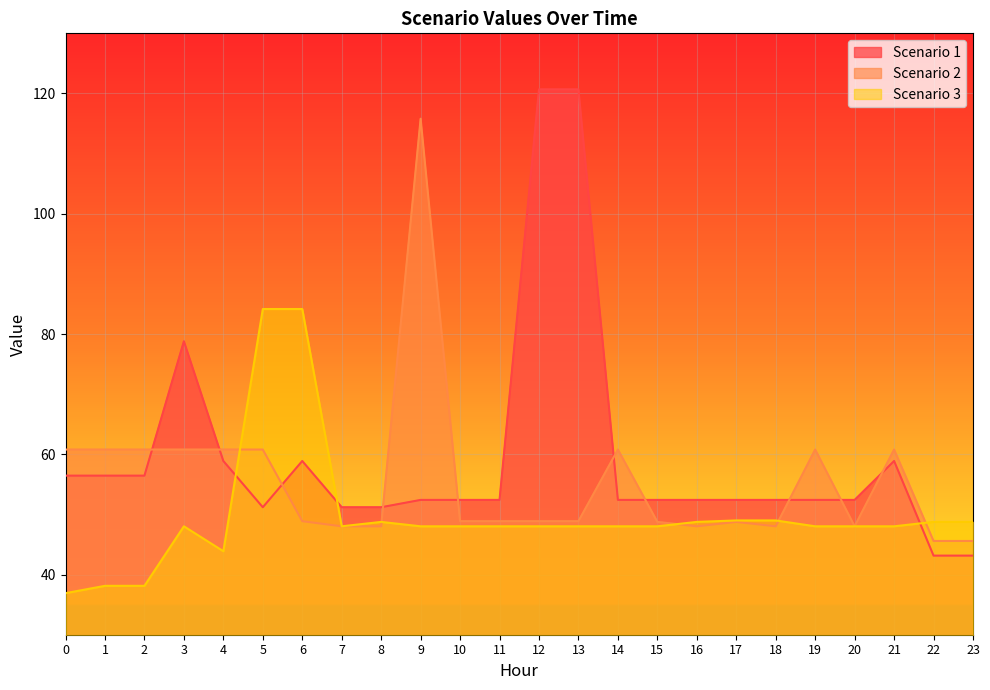

What is the spread (max minus min) of values at 3?

30.8